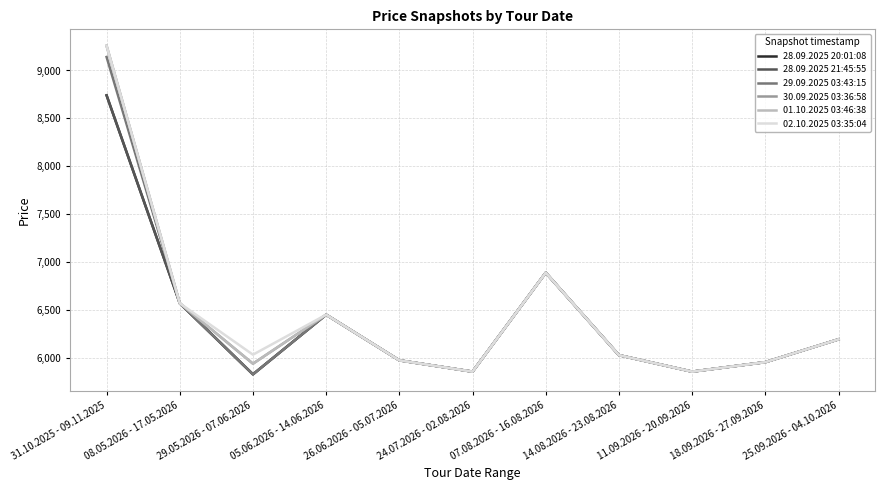

Rank the categories by 02.10.2025 03:35:04 value from highest to lowest.

31.10.2025 - 09.11.2025, 07.08.2026 - 16.08.2026, 08.05.2026 - 17.05.2026, 05.06.2026 - 14.06.2026, 25.09.2026 - 04.10.2026, 29.05.2026 - 07.06.2026, 14.08.2026 - 23.08.2026, 26.06.2026 - 05.07.2026, 18.09.2026 - 27.09.2026, 24.07.2026 - 02.08.2026, 11.09.2026 - 20.09.2026